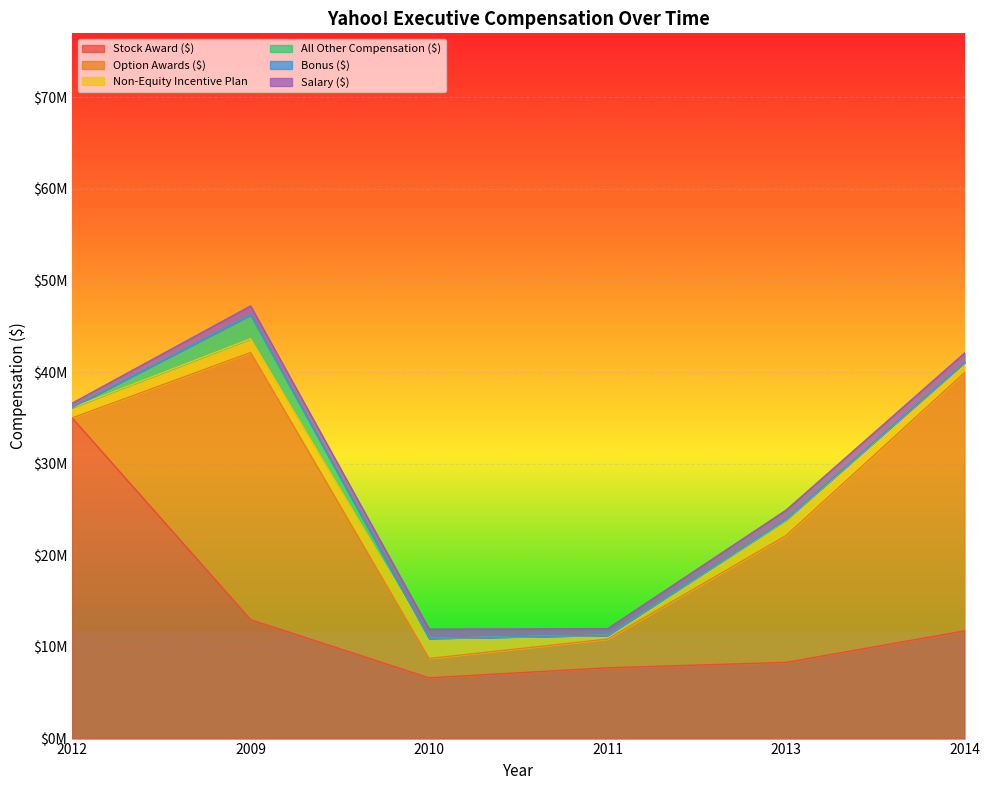

Which series has the widest spread of values?

Option Awards ($)